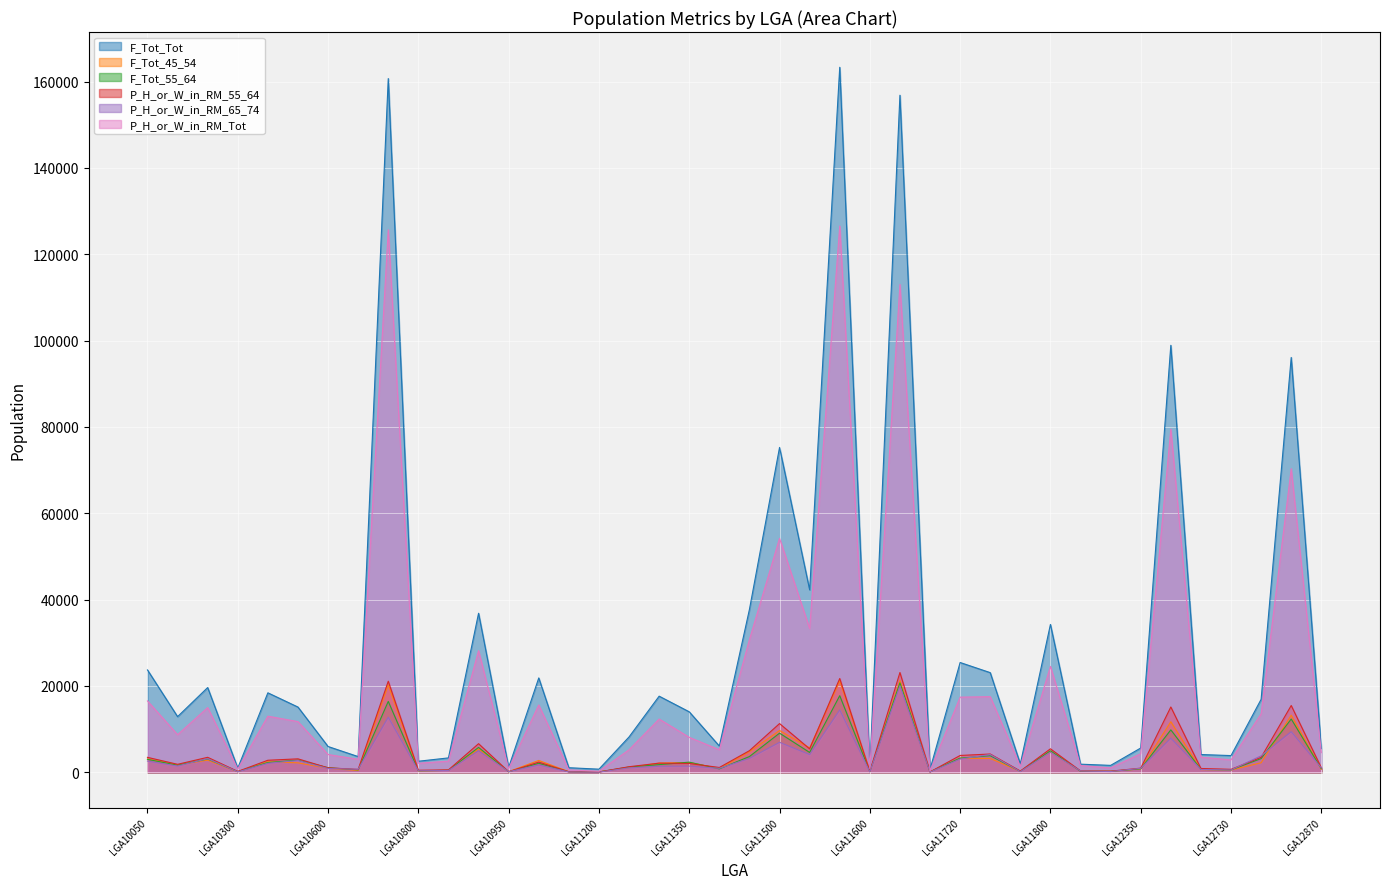

Is the value of P_H_or_W_in_RM_65_74 at LGA12870 greater than the value of F_Tot_Tot at LGA10850?

No